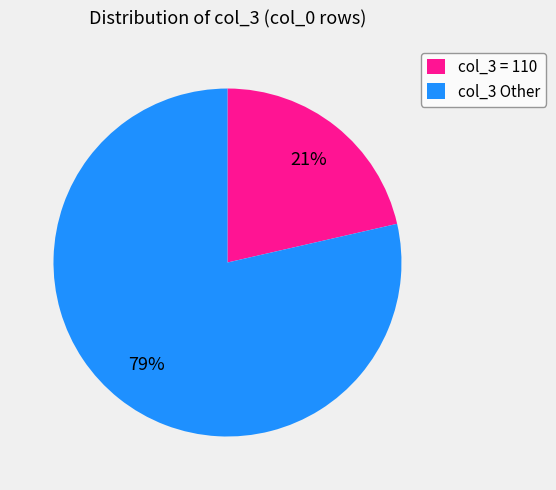

To the nearest percent, what is the average slice percentage?

50%